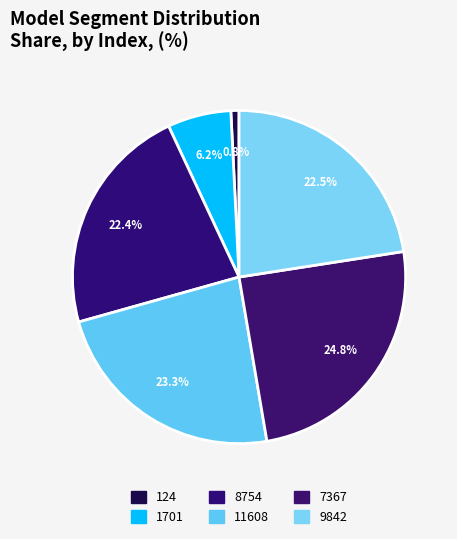

Which has a higher value, 124 or 8754?

8754